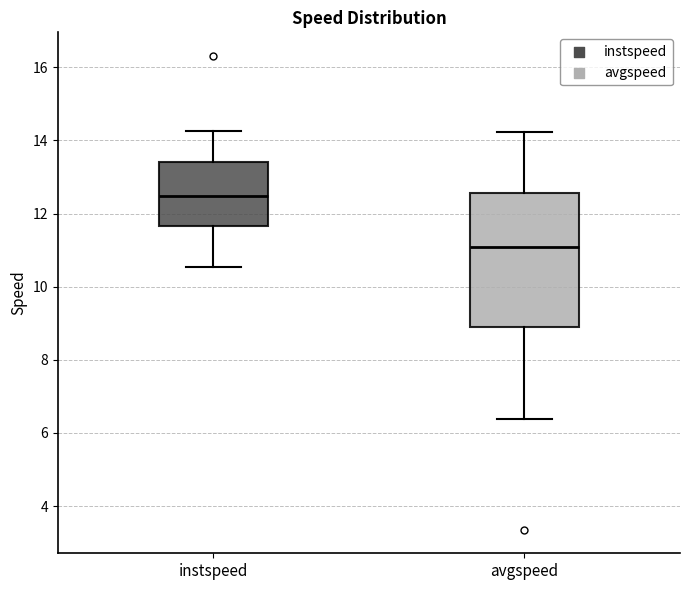

Comparing the boxes themselves (not the whiskers), which one is the tallest?

avgspeed